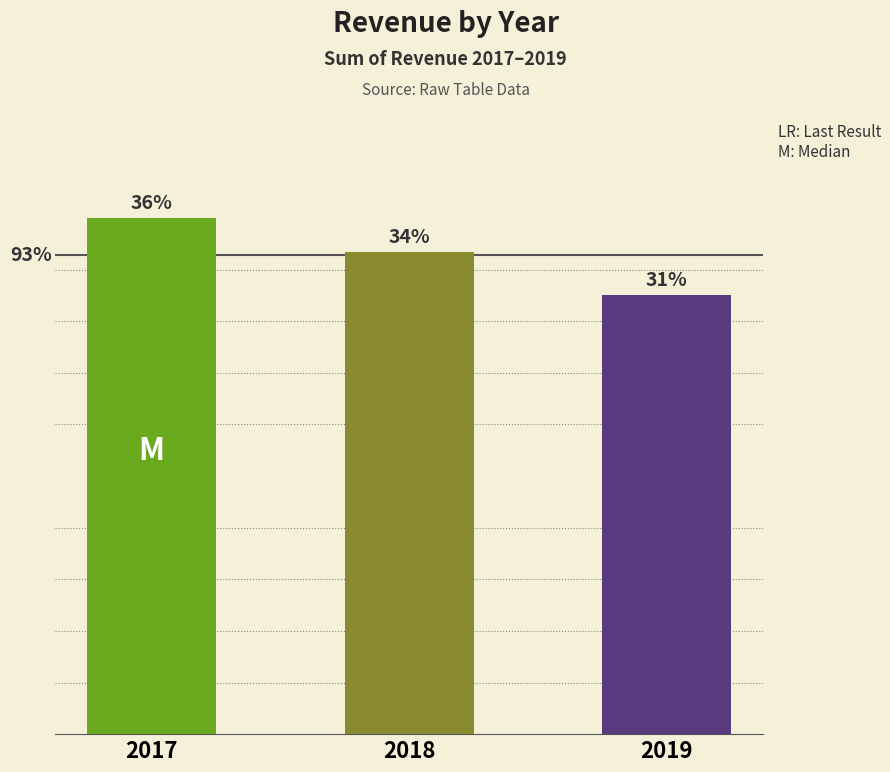

List the labels in order of value, smallest first.

2019, 2018, 2017